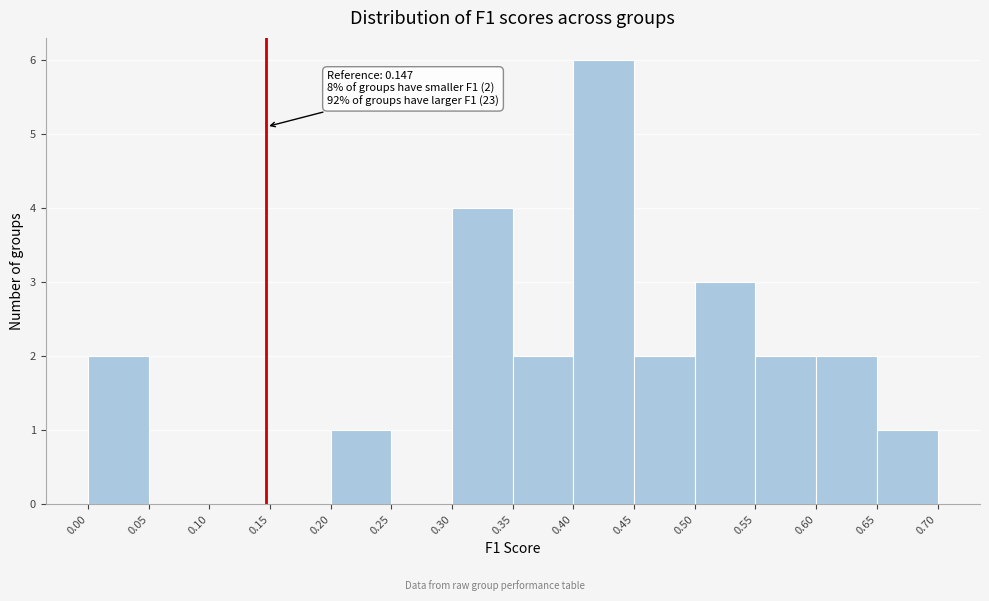

Which range on the x-axis has the tallest bar?

0.40 to 0.45